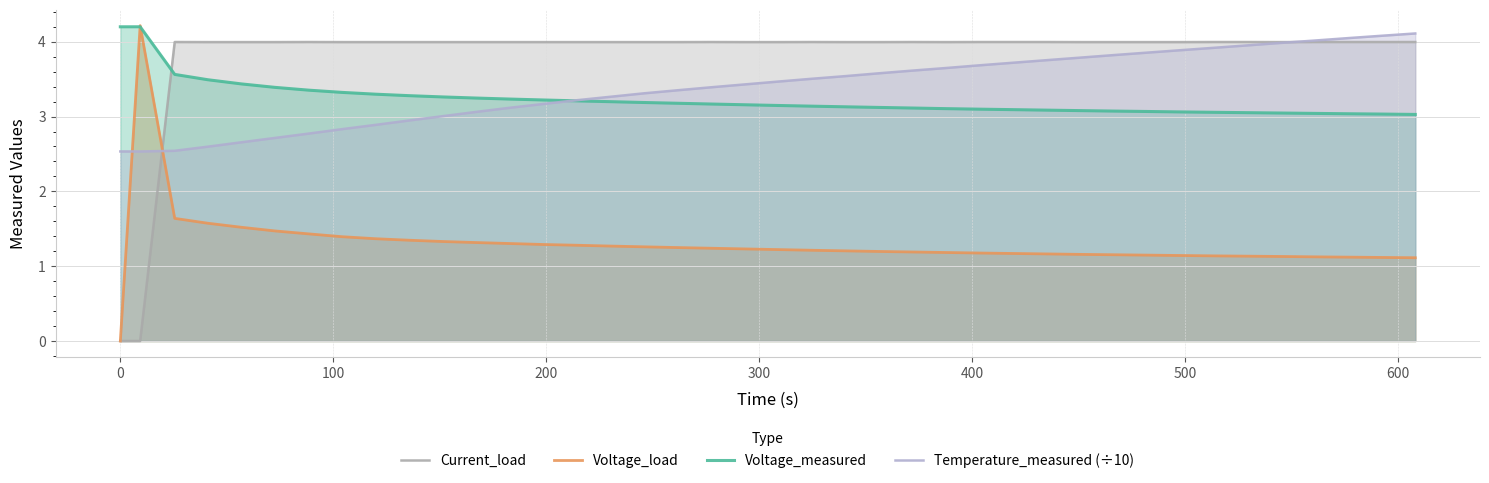

In Current_load, how many points are lower than both neighbors (excluding endpoints)?

2